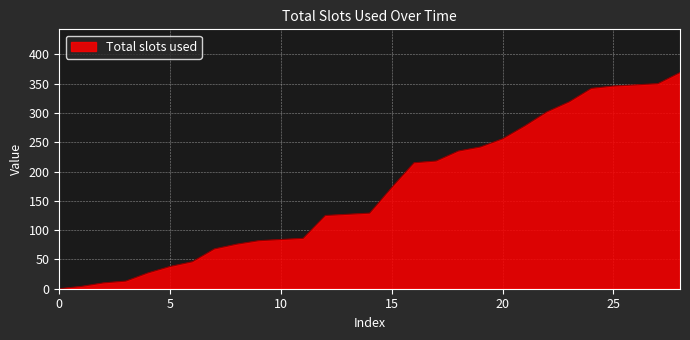

What is the maximum value shown in the chart?

369